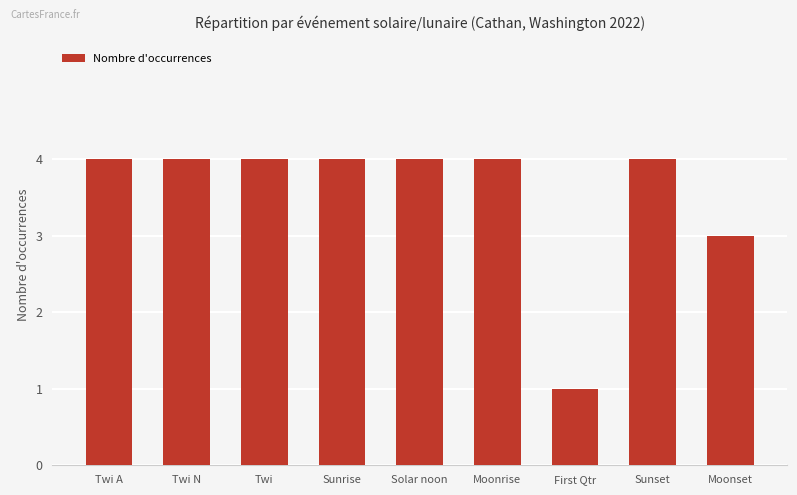

Which has a higher value, Moonrise or First Qtr?

Moonrise